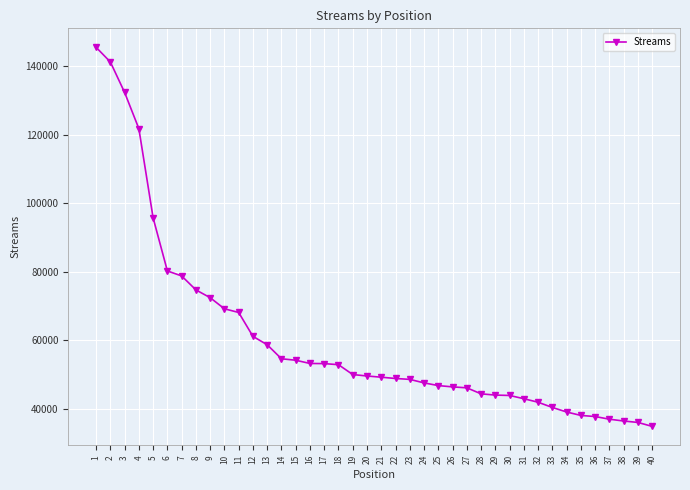

How many lines are shown in the chart?

1